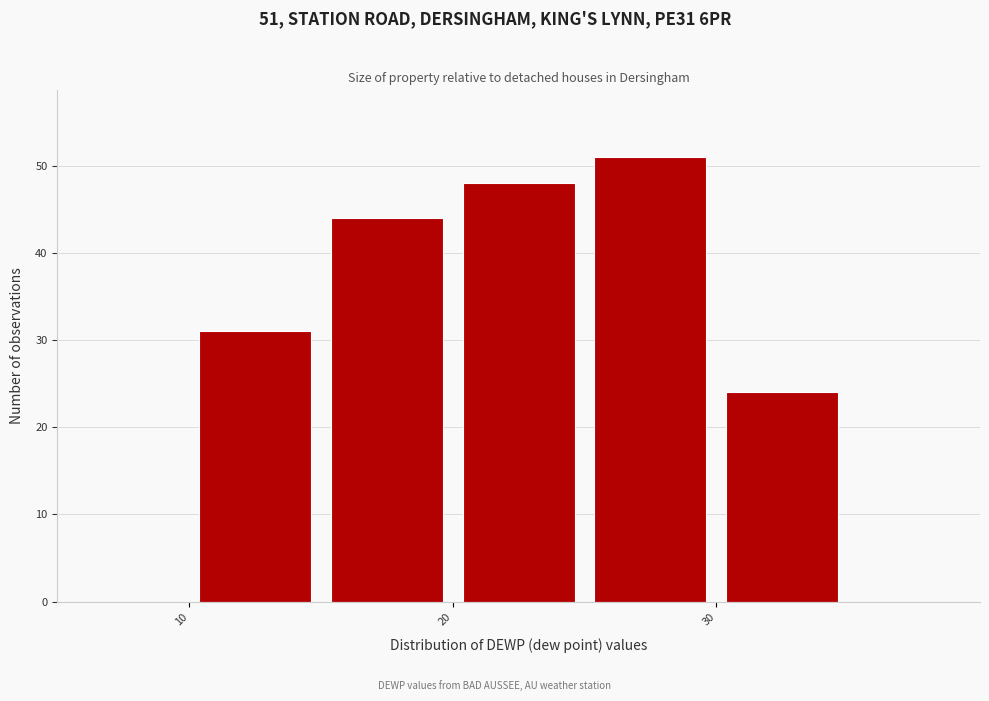

Which range on the x-axis has the tallest bar?

25 to 30